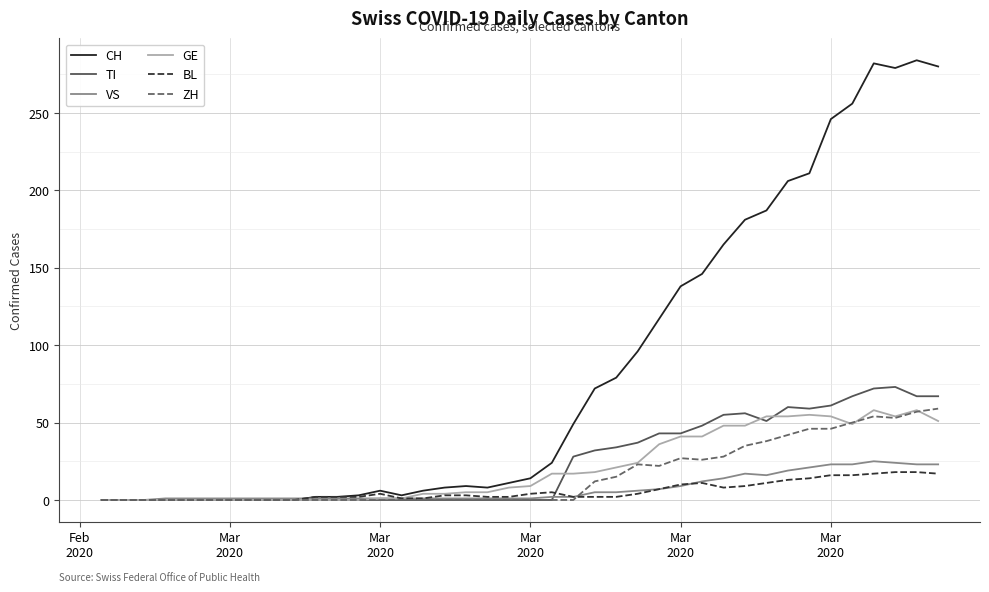

Which series has the largest range (max minus min)?

CH